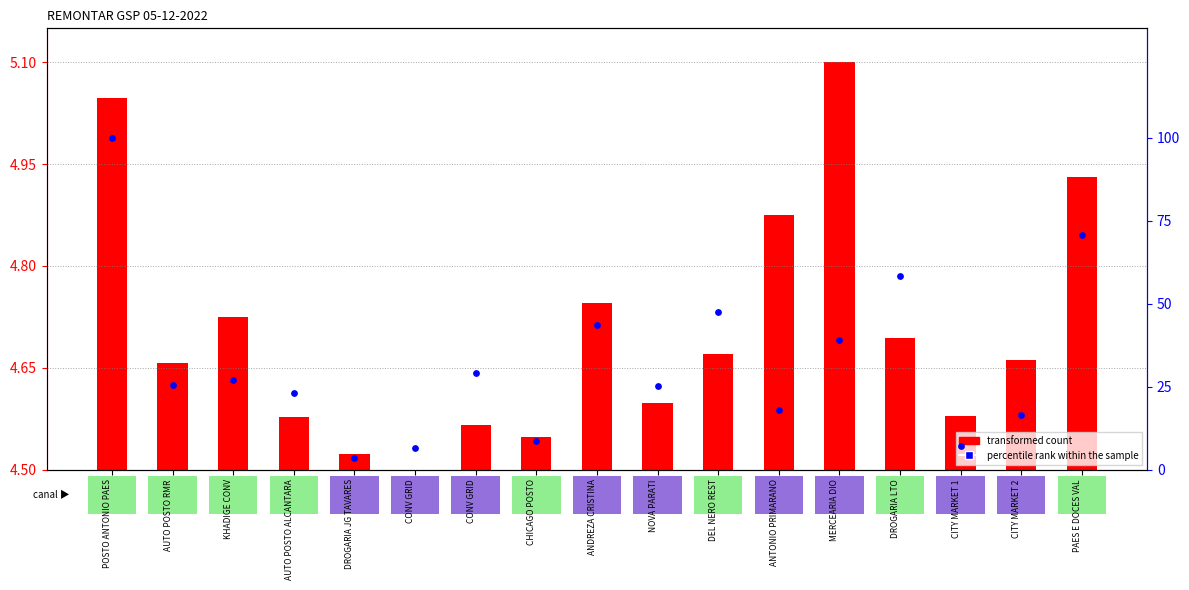

Which series has the widest spread of Y values?

percentile rank within the sample